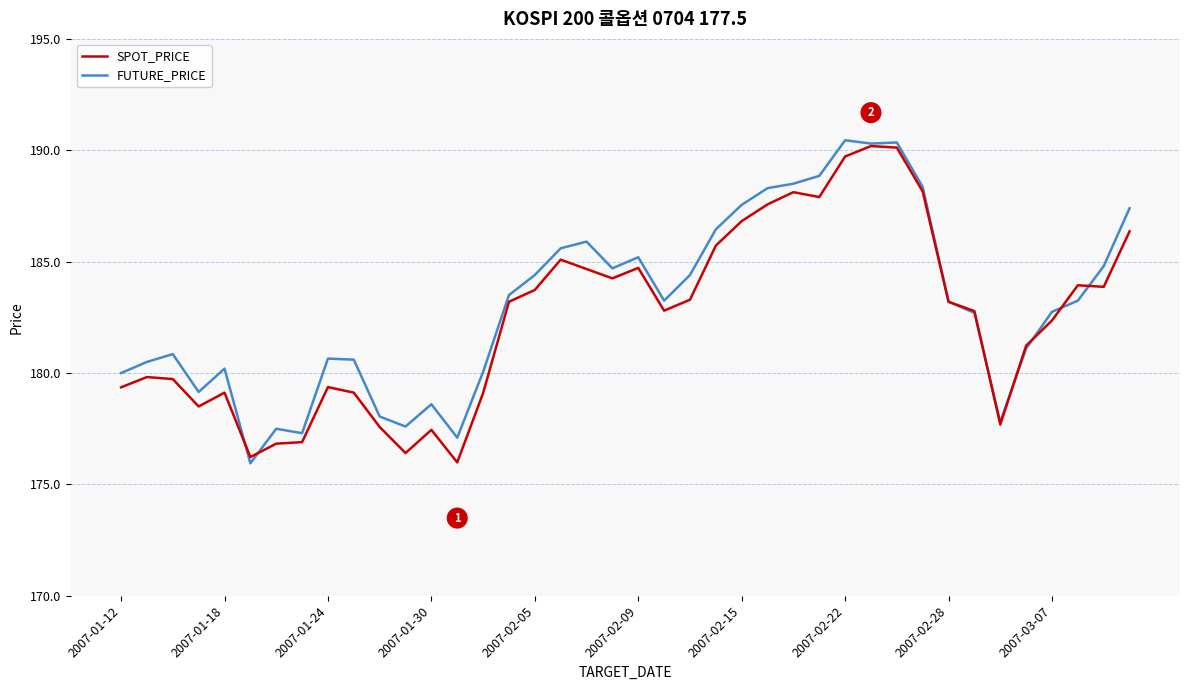

Is this an area chart (filled region under the line)?

No